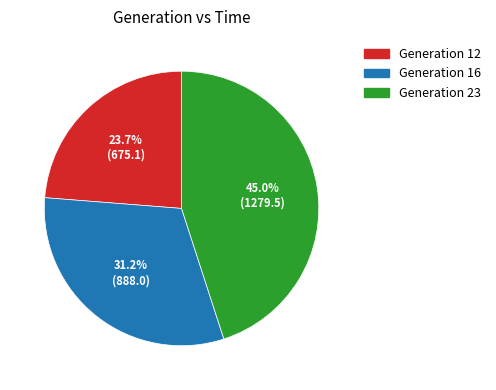

Does any single category account for the majority?

No